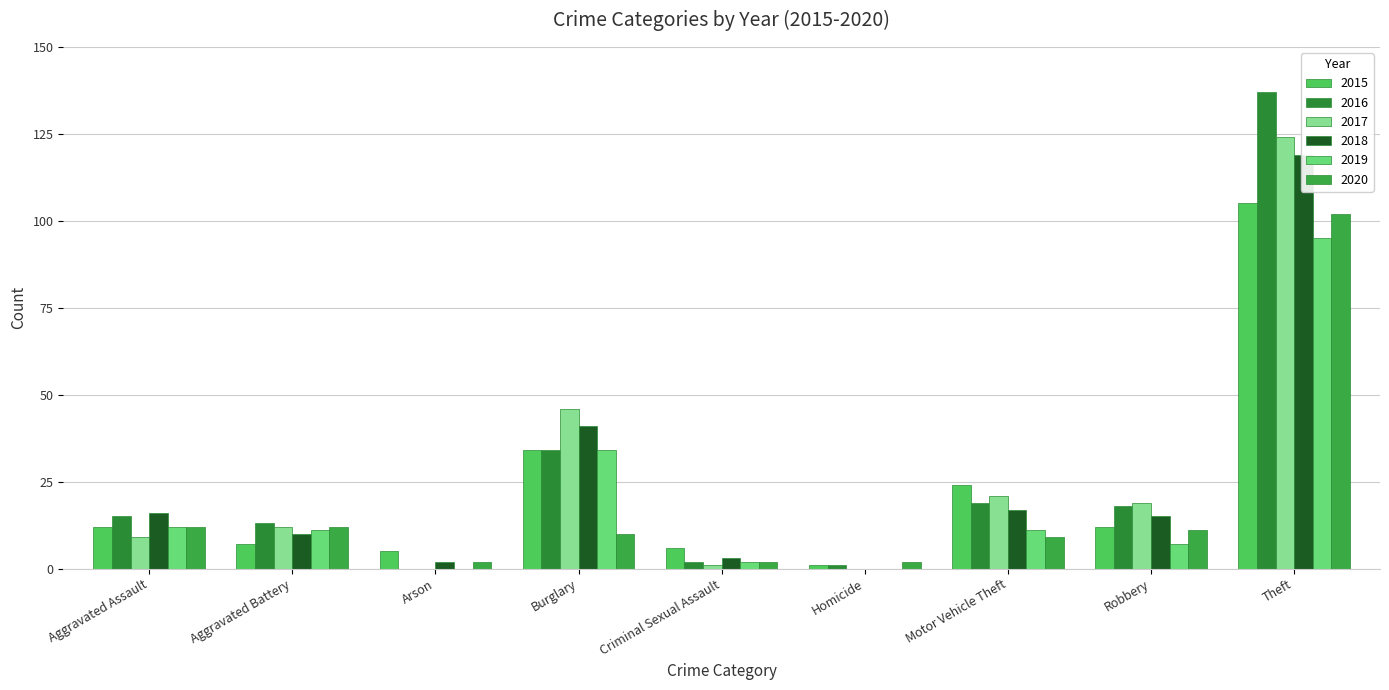

At which category does the chart reach its minimum across all series?

Arson